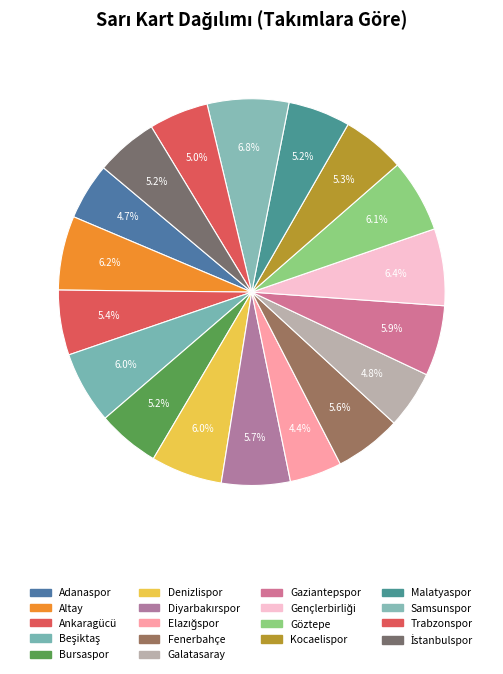

What percentage is the Göztepe slice, to the nearest percent?

6%